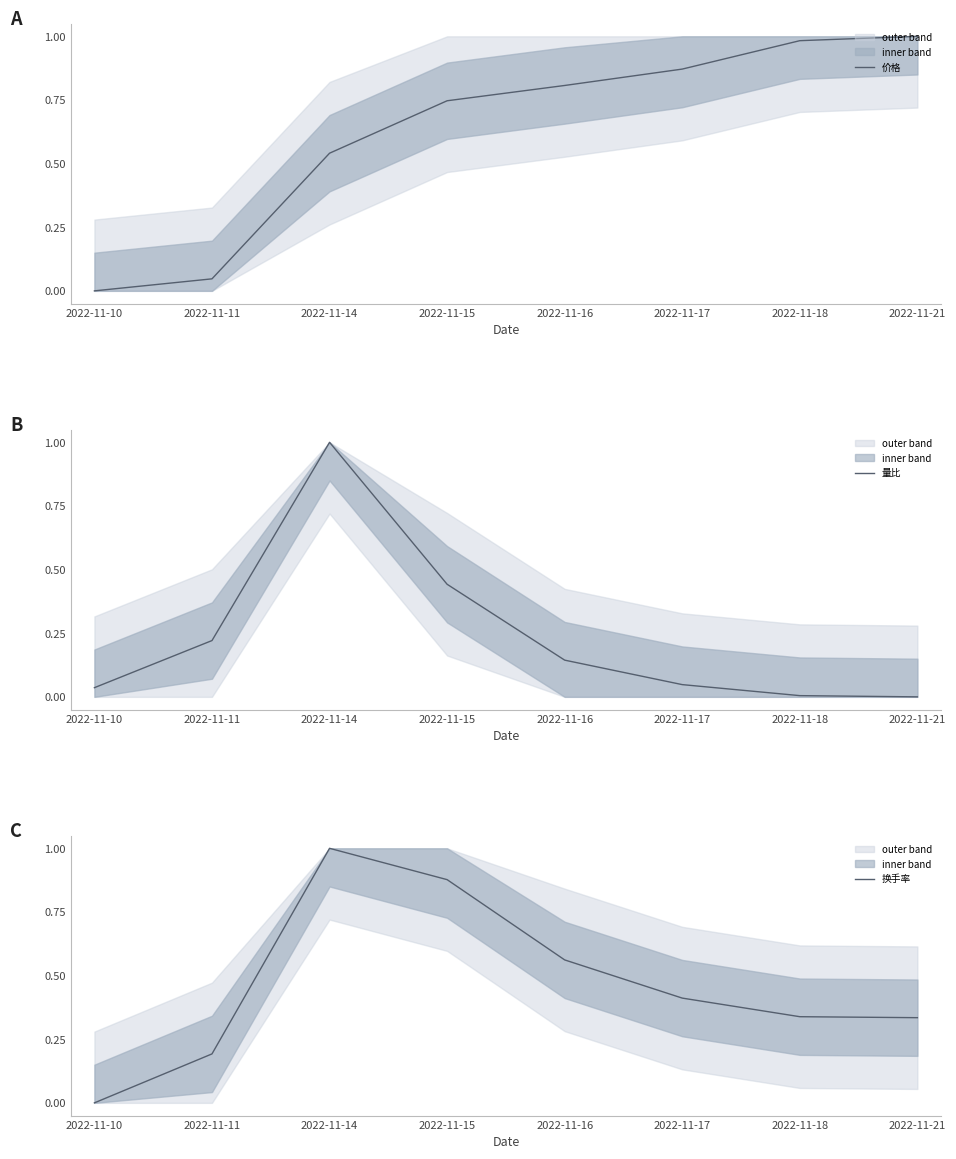

What value does the 价格 series have at 2022-11-17?

0.9